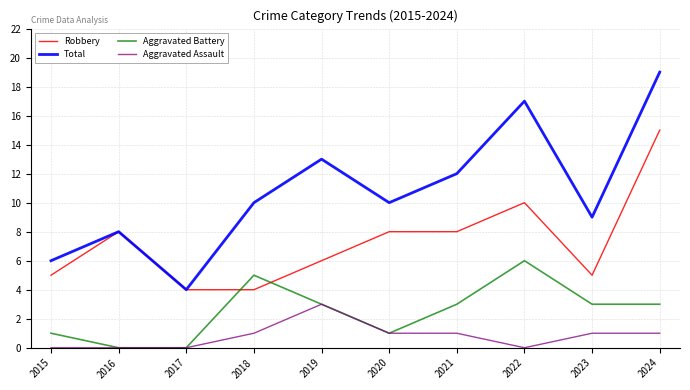

The value of Robbery at 2015 is 5. True or false?

True